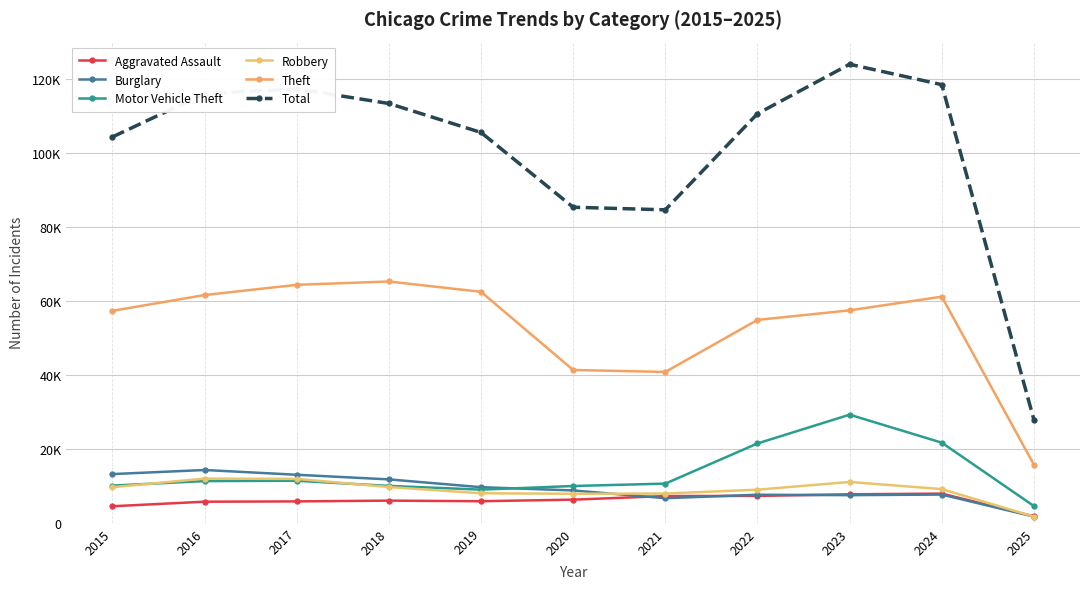

The Robbery series shows 7920 at 2021. True or false?

True